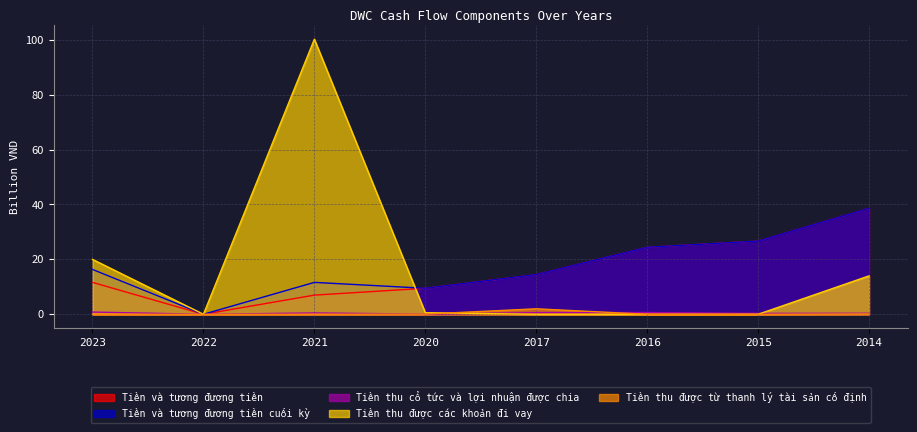

True or false: Tiền thu được các khoản đi vay has a value of 0.0 at 2017.

True